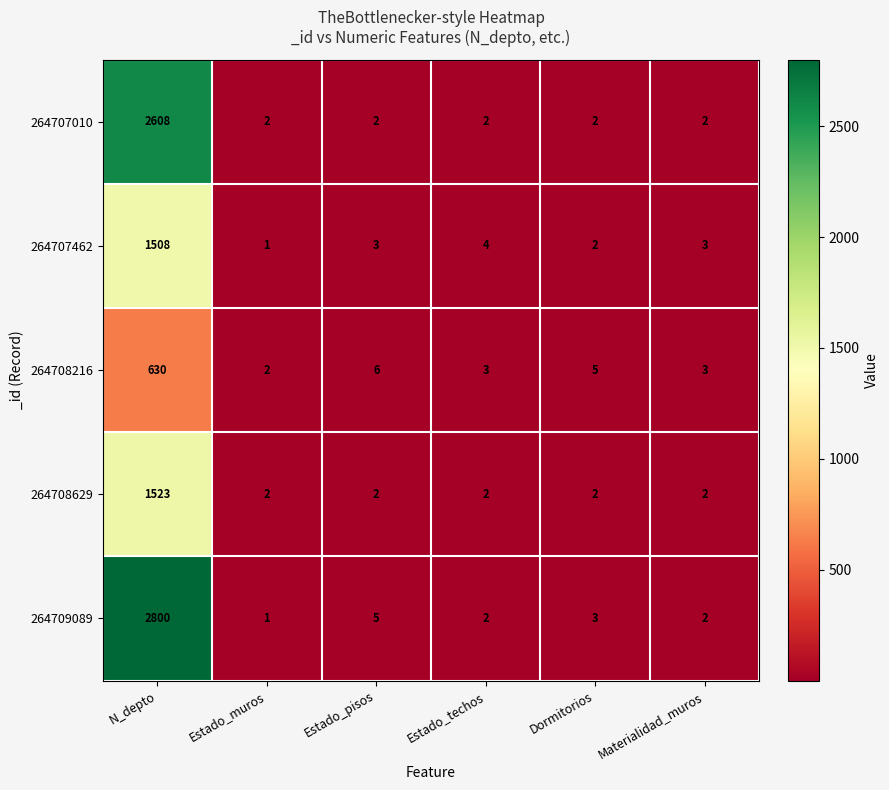

What is the highest value of the 264709089 series?

2800